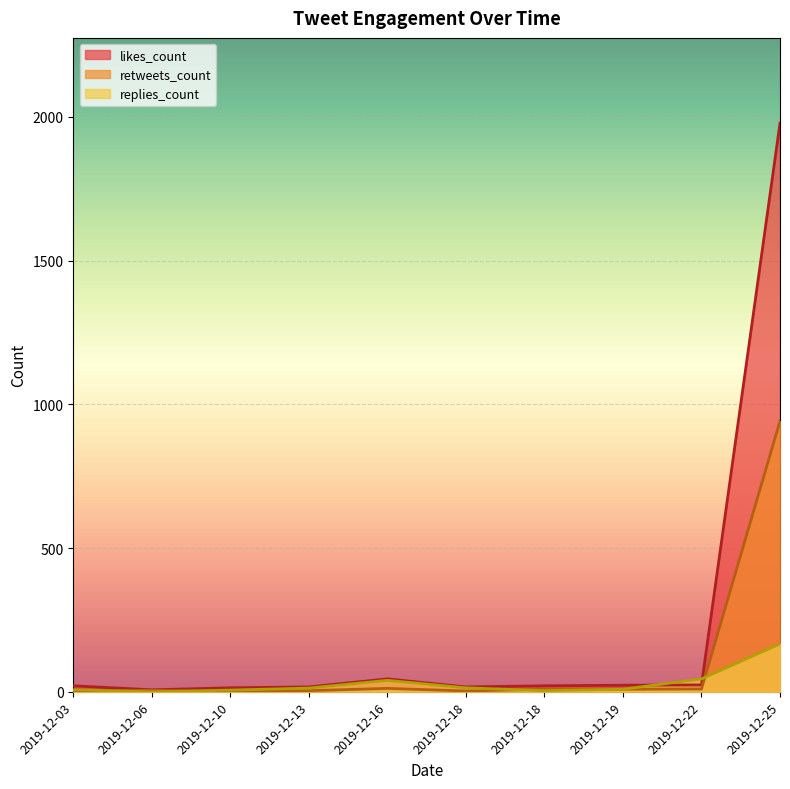

True or false: likes_count has a value of 29 at 2019-12-03.

False